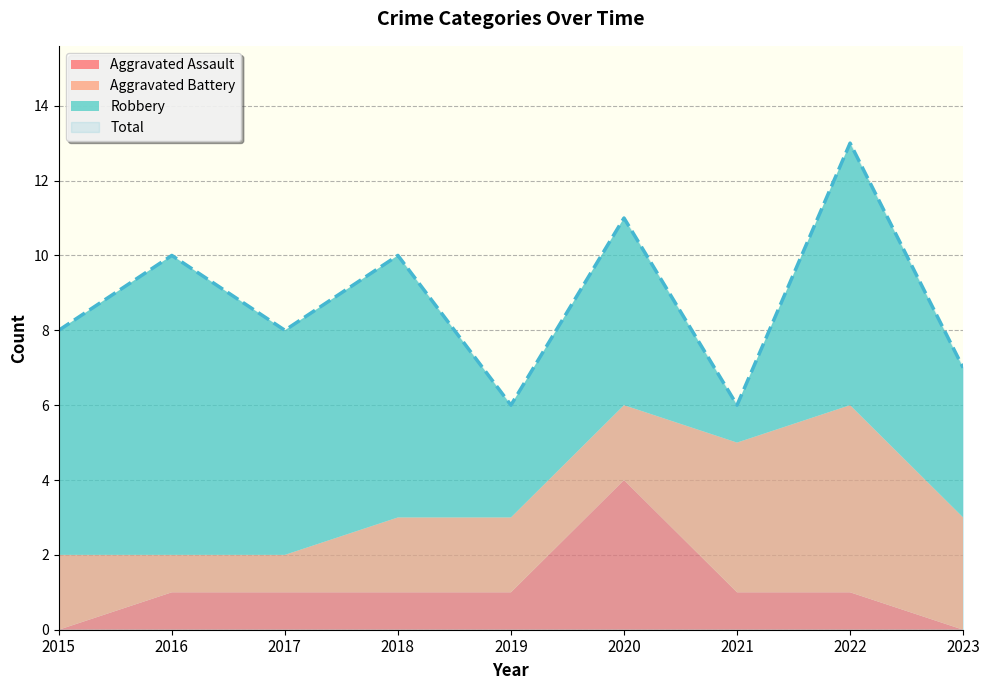

Reading right to left, extract all data points from this chart.

Aggravated Assault: 0	1	1	4	1	1	1	1	0
Aggravated Battery: 3	5	4	2	2	2	1	1	2
Robbery: 4	7	1	5	3	7	6	8	6
Total: 7	13	6	11	6	10	8	10	8